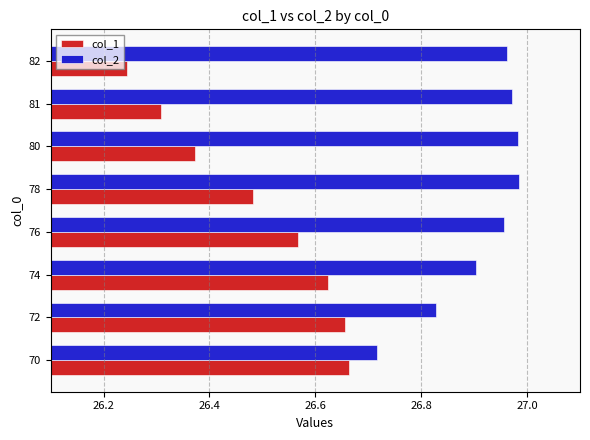

Rank the series by their maximum value, from lowest to highest.

col_1, col_2